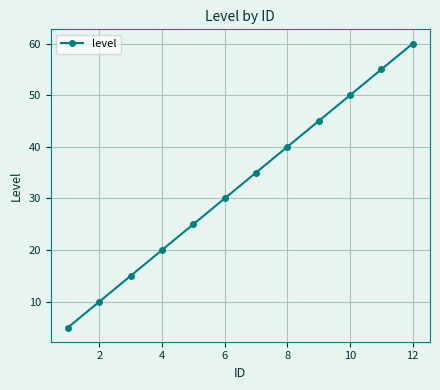

Is this an area chart (filled region under the line)?

No